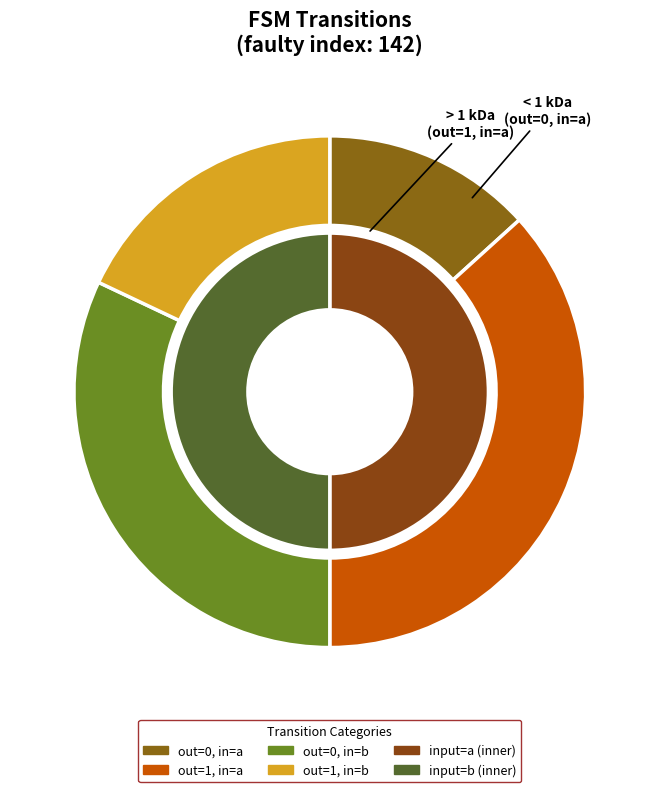

To the nearest percent, what is the difference between the largest and smallest slice percentages?

23%